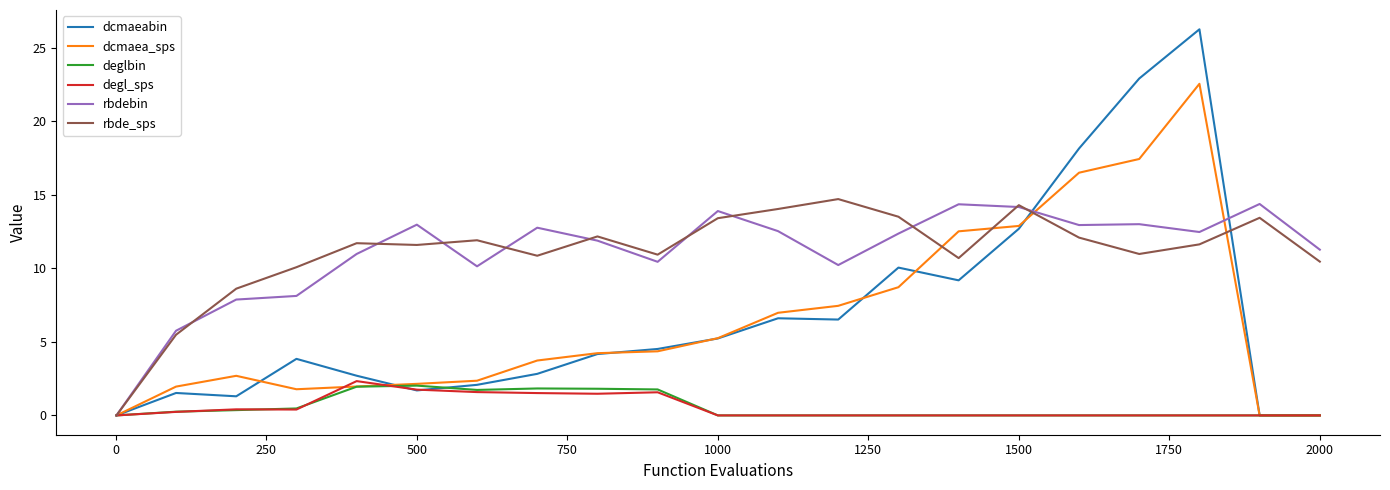

Which series has the widest spread of values?

dcmaeabin